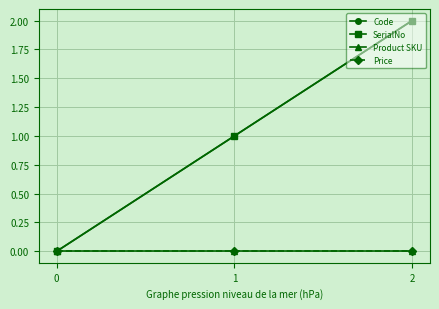

What is the maximum value shown in the chart?

2